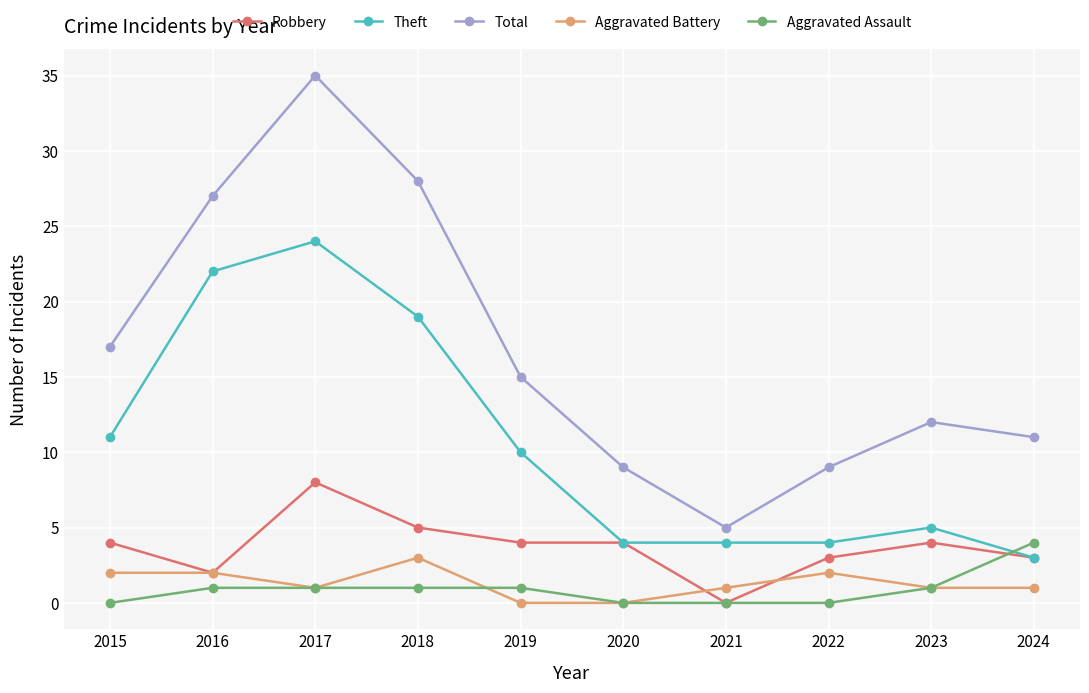

Count the number of data series in this chart.

5